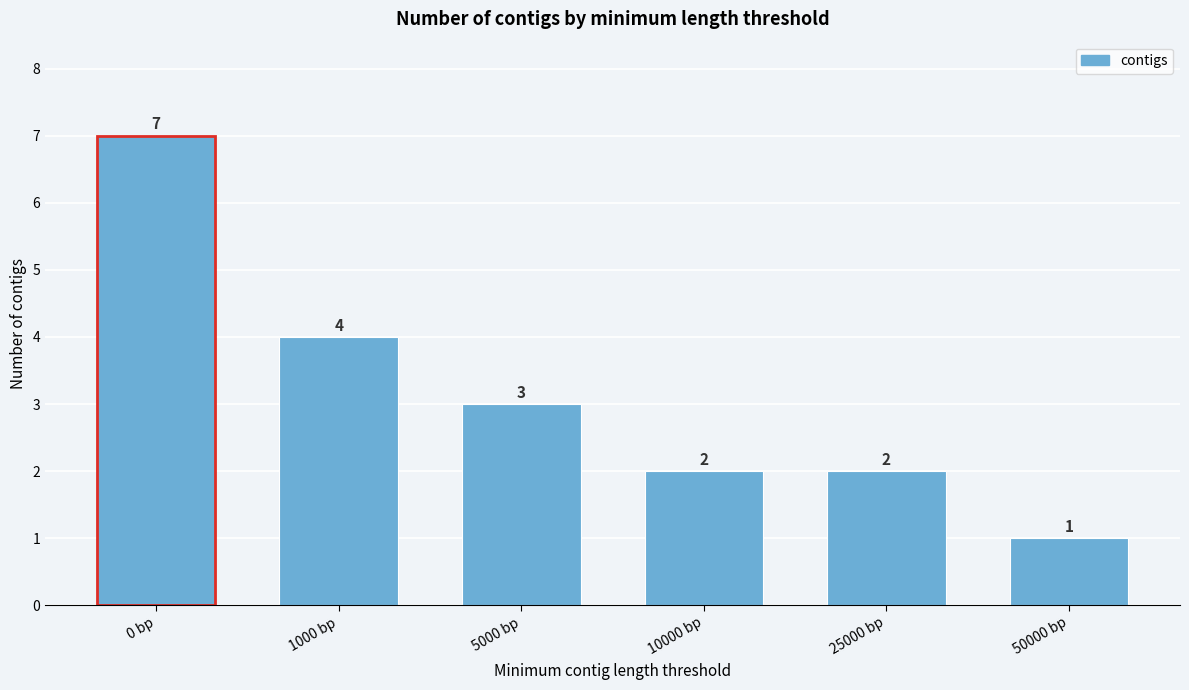

Reading left to right, extract all data points from this chart.

0 bp=7	1000 bp=4	5000 bp=3	10000 bp=2	25000 bp=2	50000 bp=1